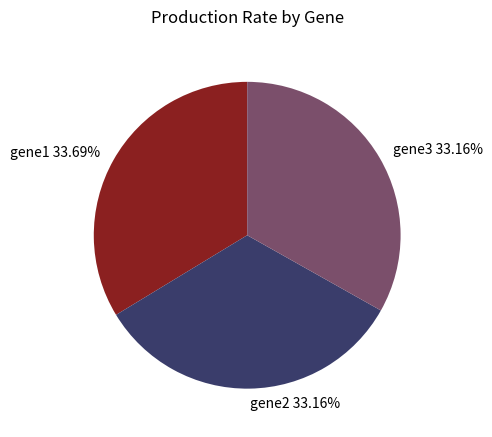

Do gene3 33.16% and gene2 33.16% together represent more than half of the pie?

Yes